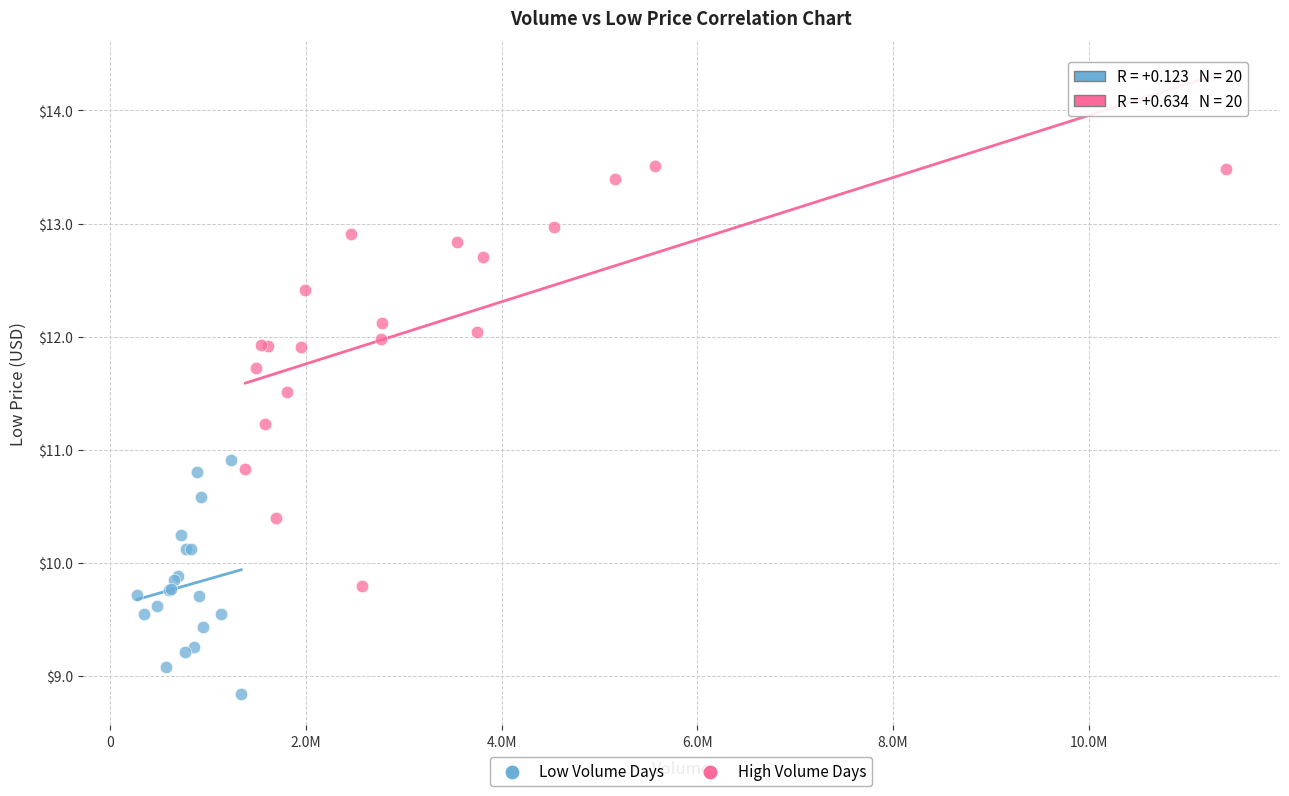

Which series has the widest spread of Y values?

High Volume Days